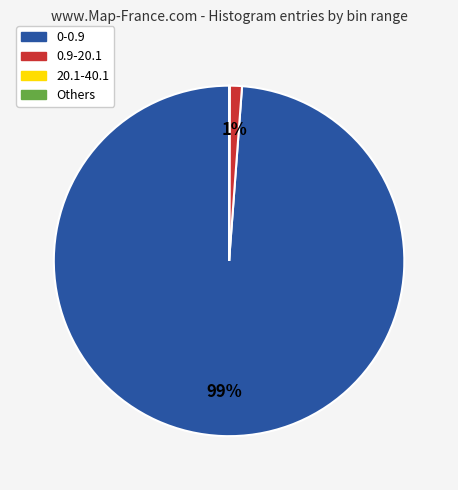

To the nearest percent, what is the difference between the largest and smallest slice percentages?

99%